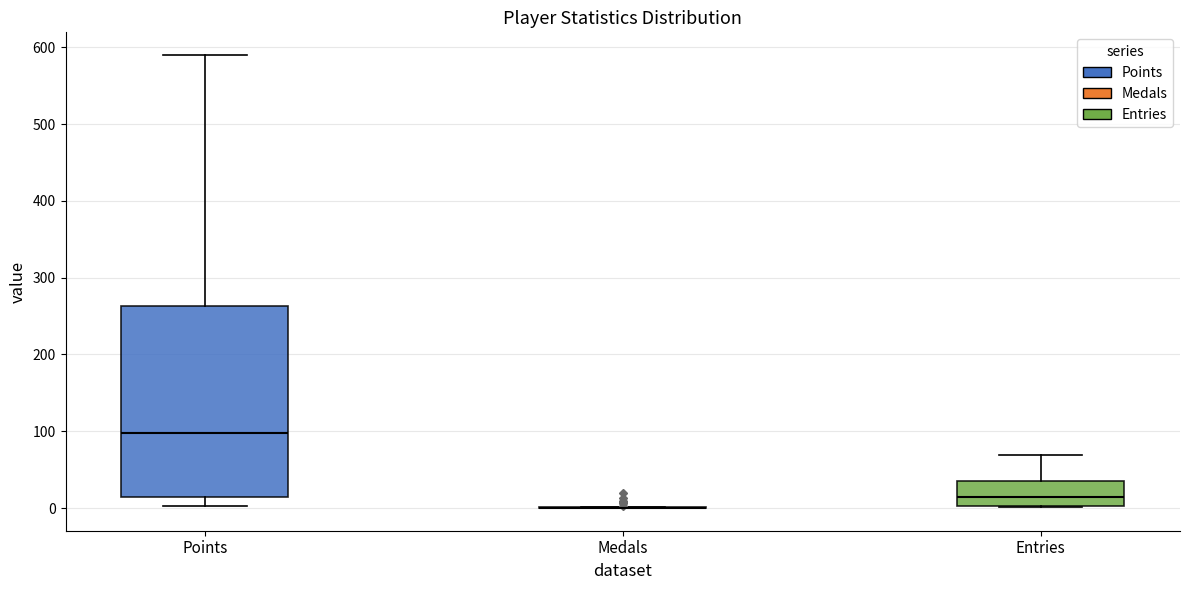

Where is the upper edge of the box for Entries on the y-axis? The values are not printed on the chart, so give them approximately, as read against the axis.

40